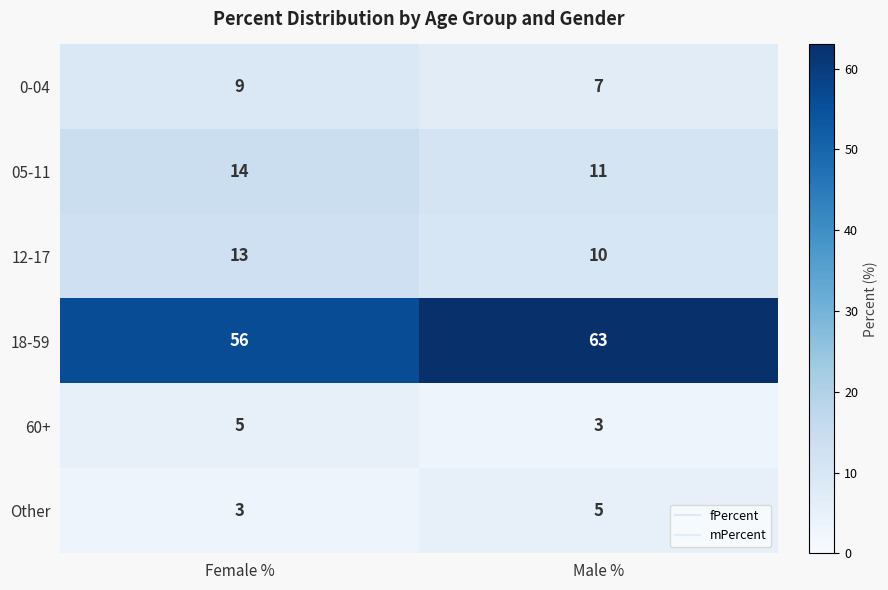

How many distinct data groups are displayed?

6